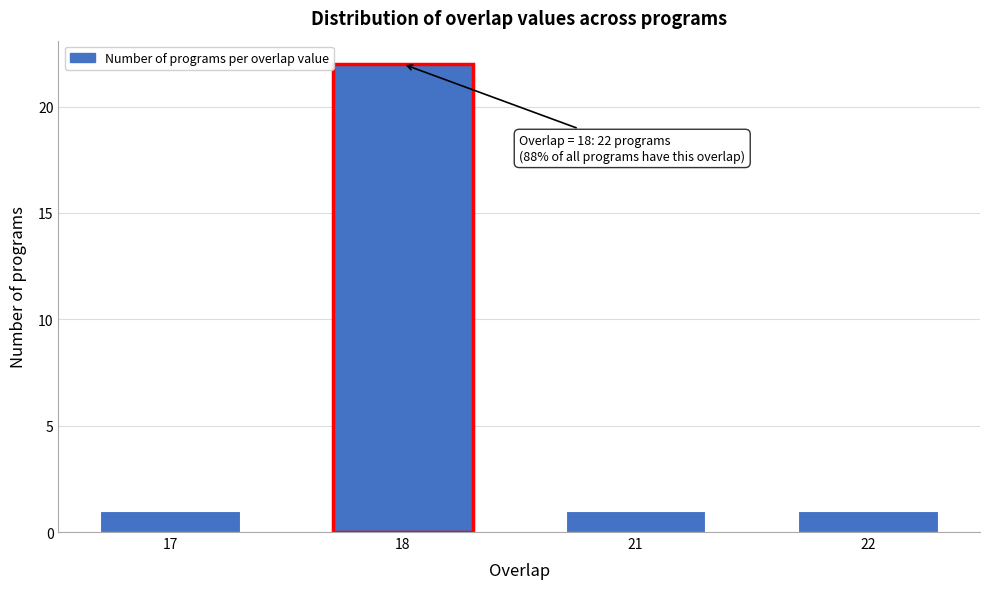

Reading left to right, transcribe all the data shown in this chart.

17=1	18=22	21=1	22=1